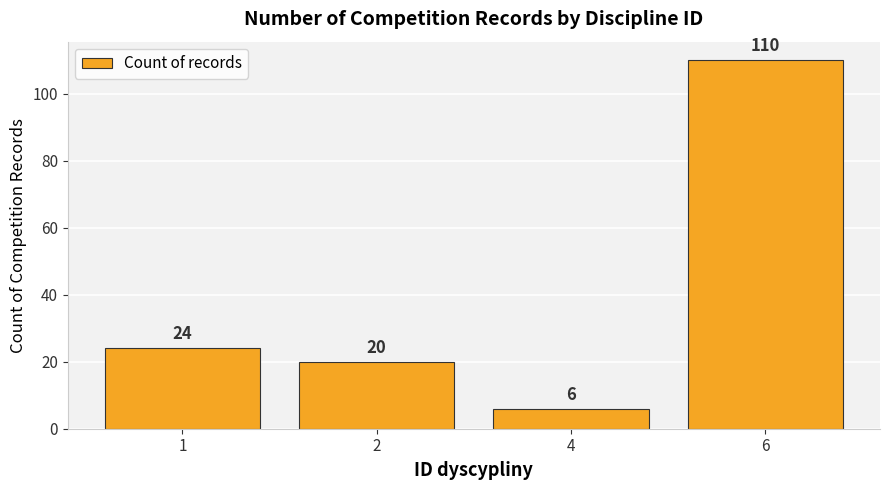

How many values are below 24?

2